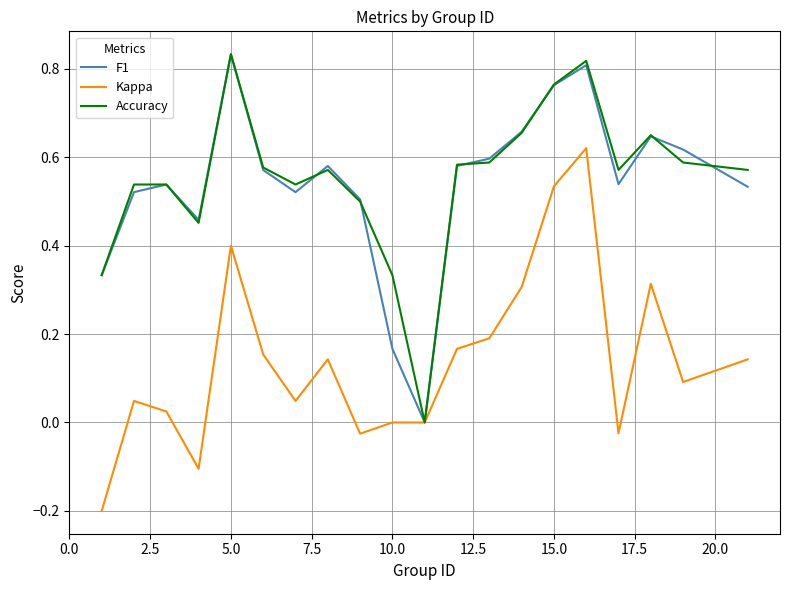

Is this an area chart (filled region under the line)?

No